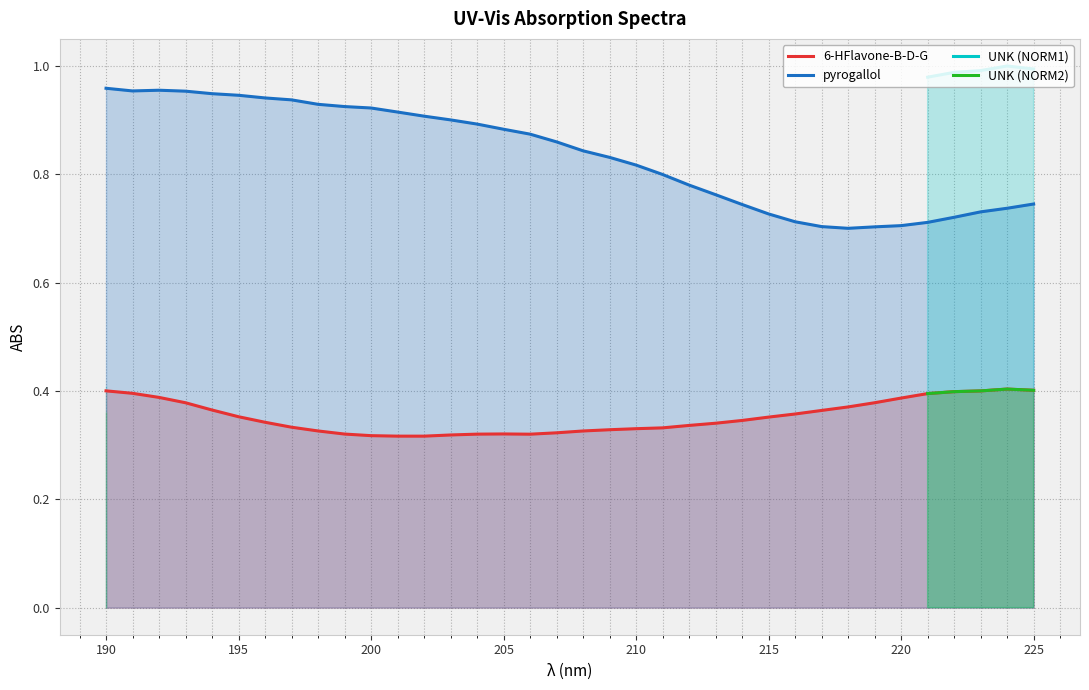

How many categories are shown in the chart?

36